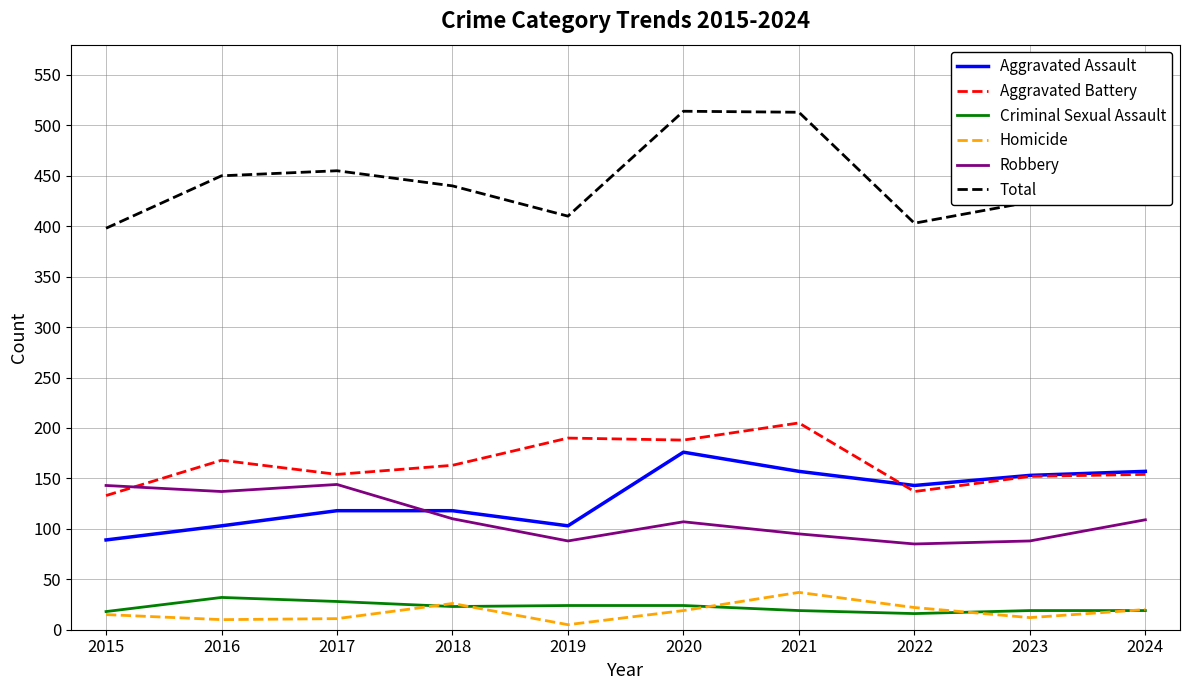

Is this an area chart (filled region under the line)?

No